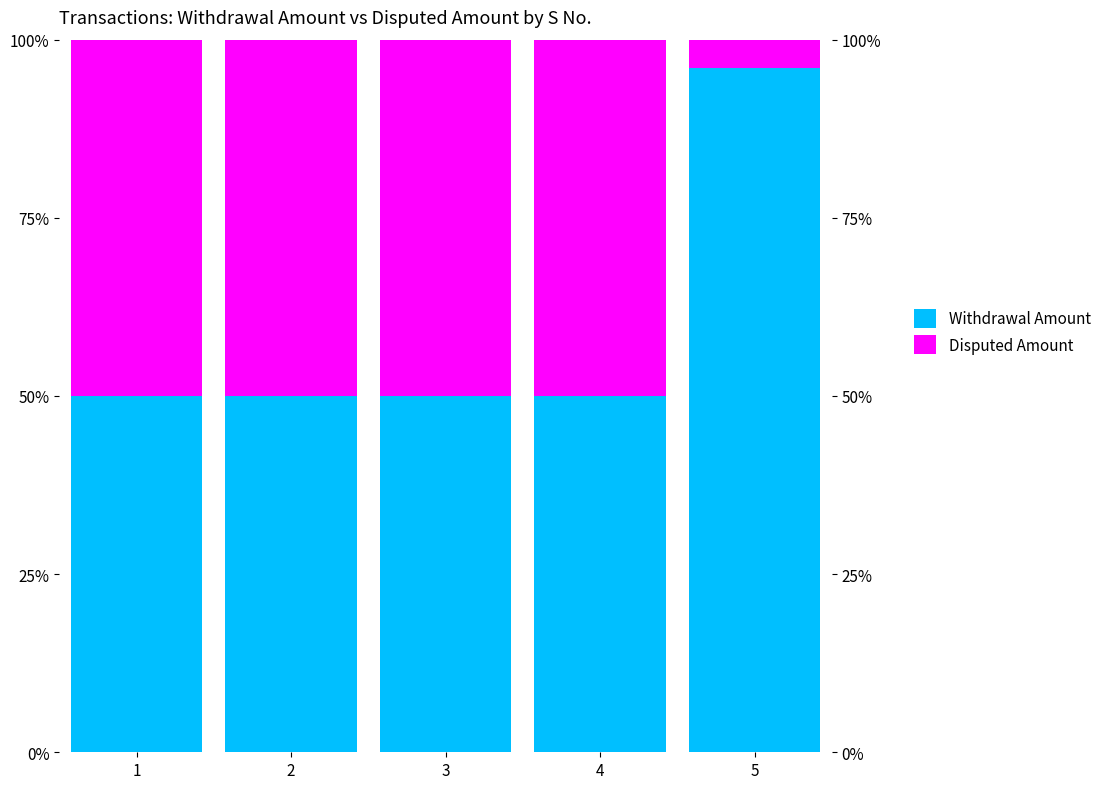

List the labels in order of Disputed Amount value, largest first.

1, 2, 3, 4, 5